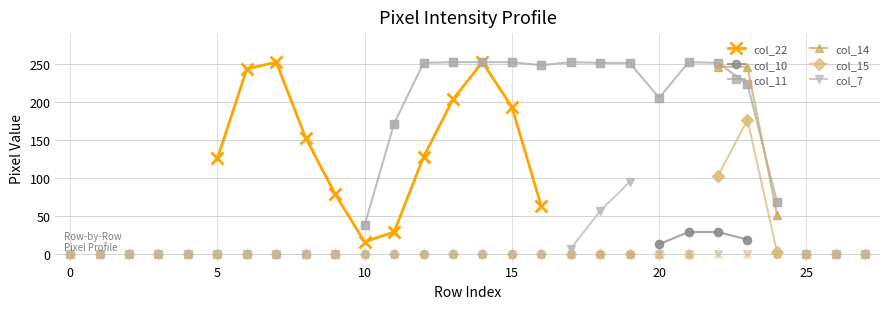

At how many categories does at least one series exceed 19?

20